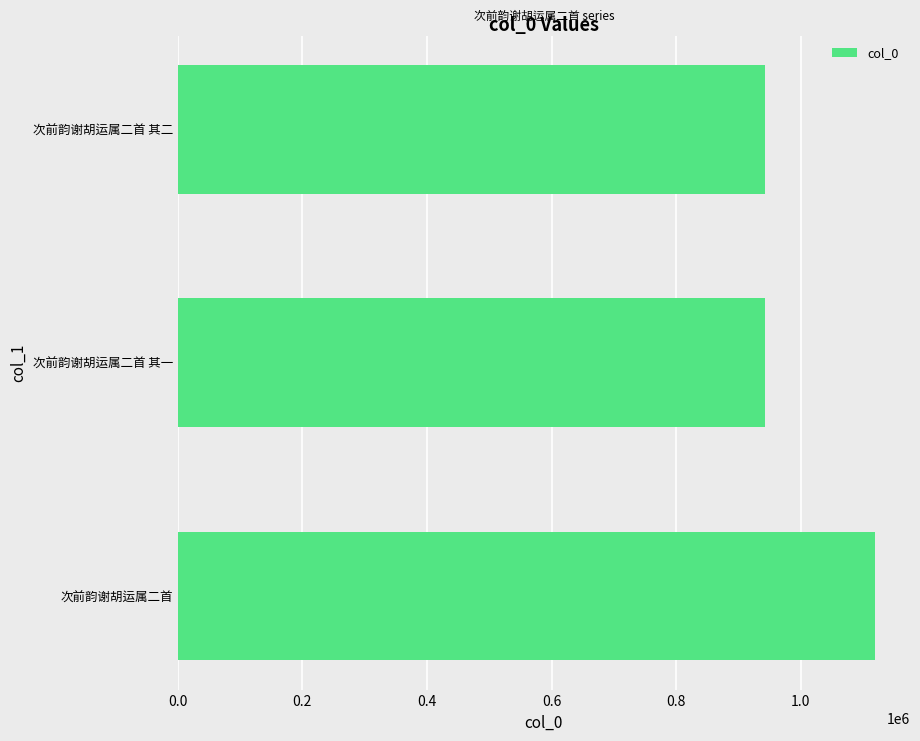

What is the difference between the maximum and minimum values?

176252